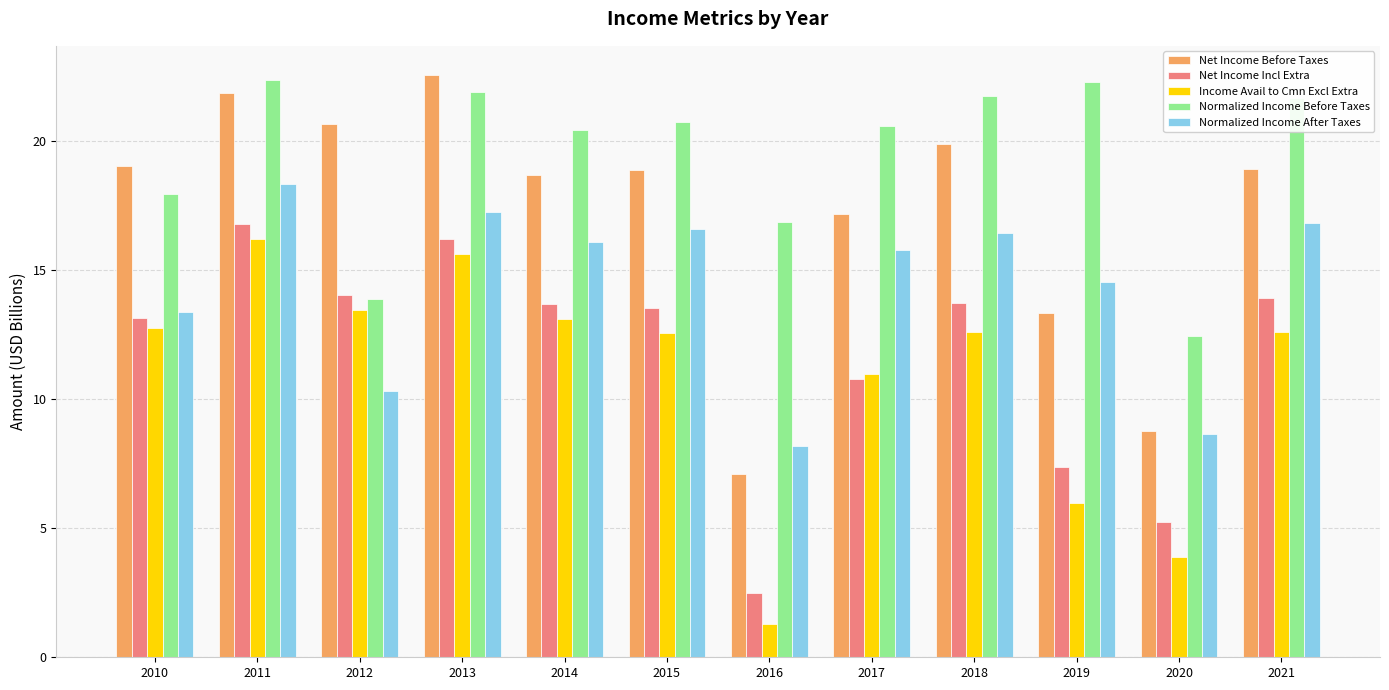

Is it true that Net Income Incl Extra equals 2.0 at 2020?

False